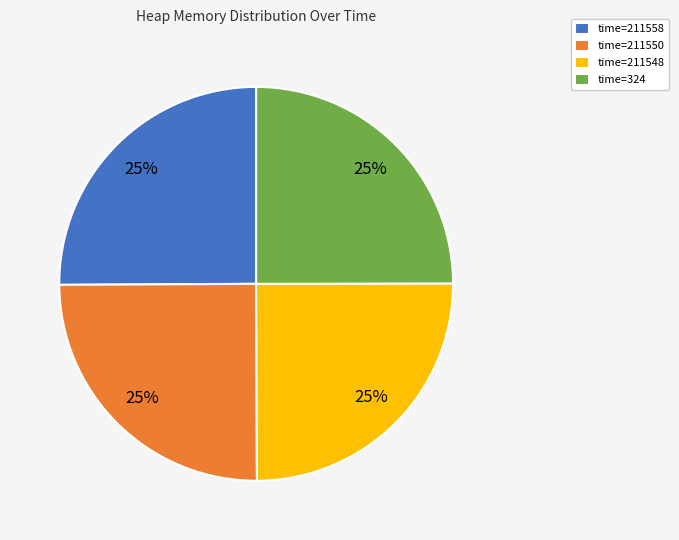

To the nearest percent, what is the difference between the largest and smallest slice percentages?

0%